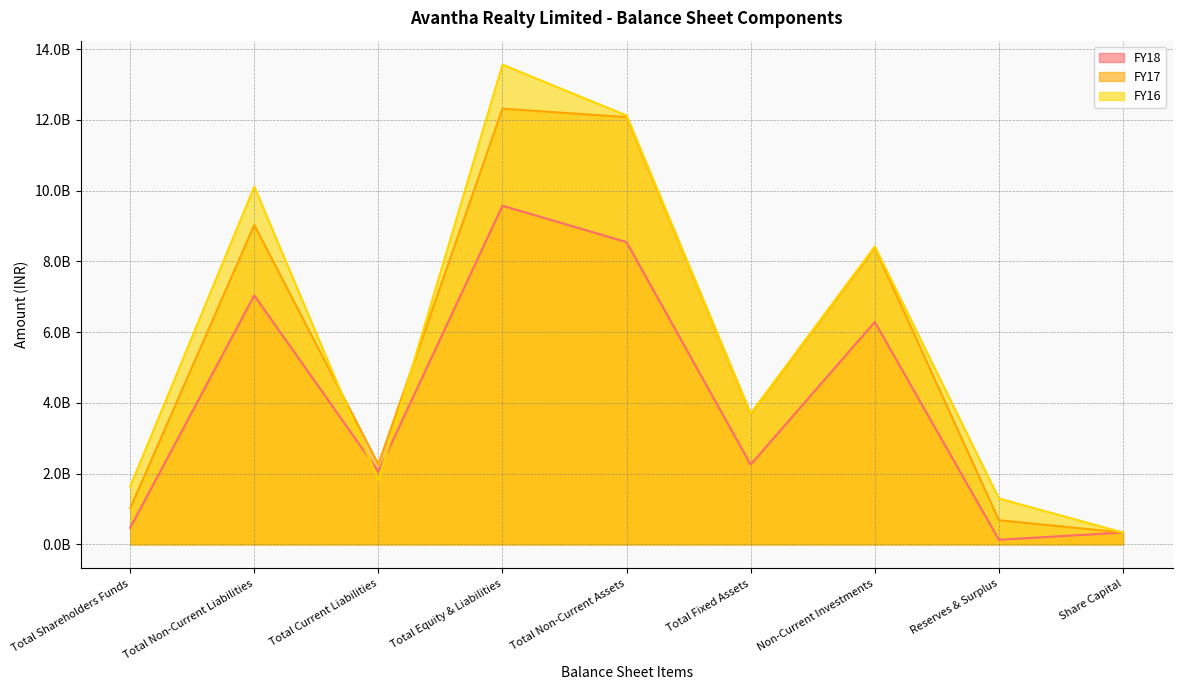

Rank the series by their average value, from highest to lowest.

FY16, FY17, FY18